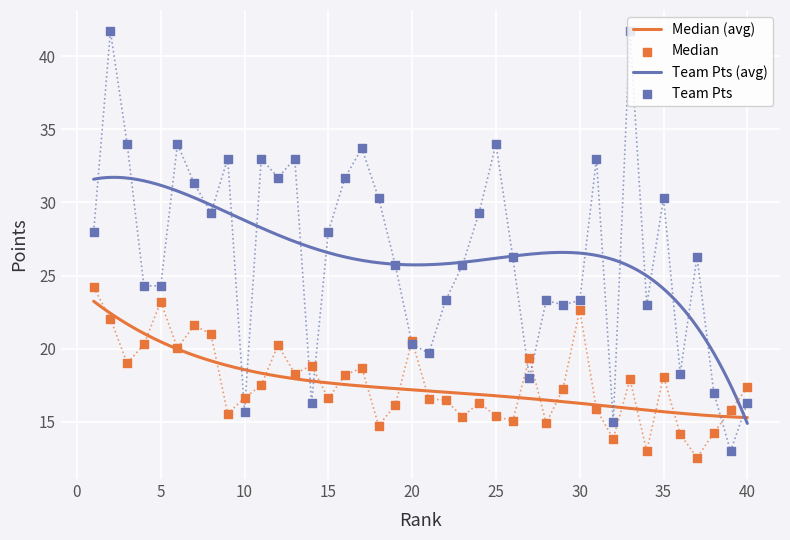

What is the minimum value for Team Pts (avg)?

14.9